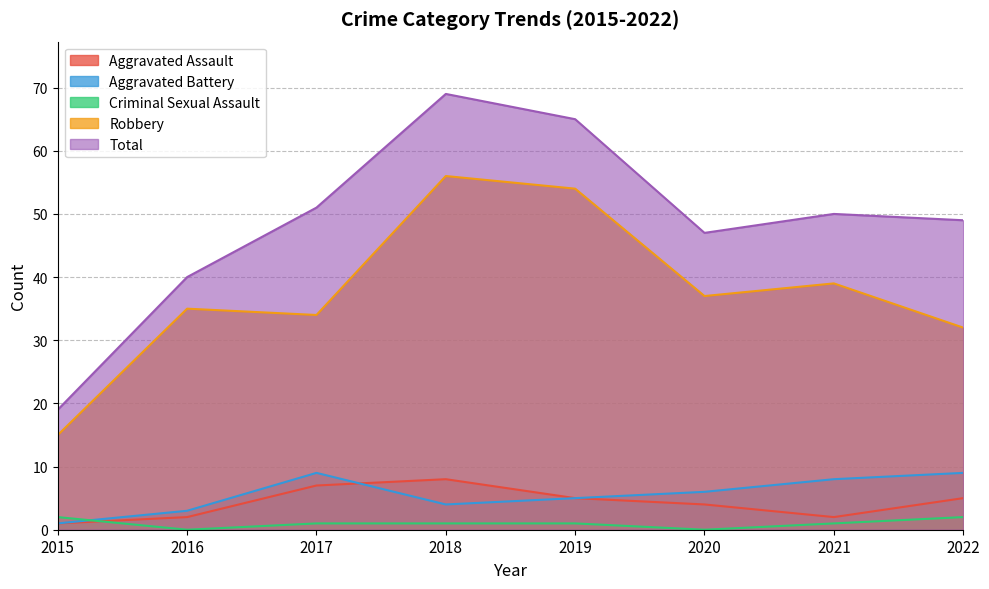

What is the total value across all series at 2016?

80